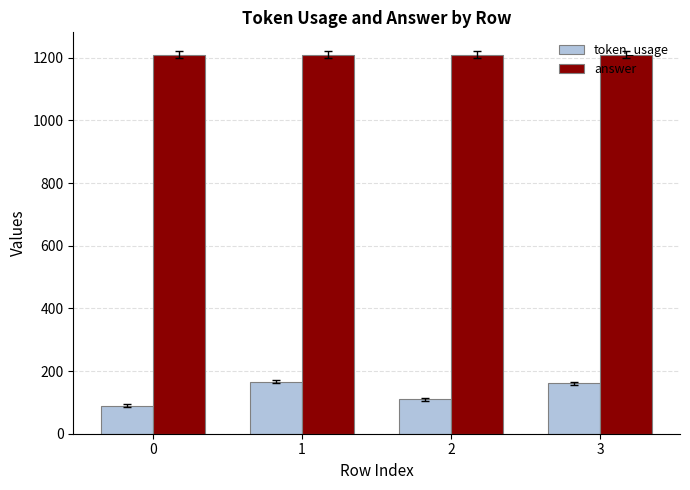

Does the chart contain any negative values?

No